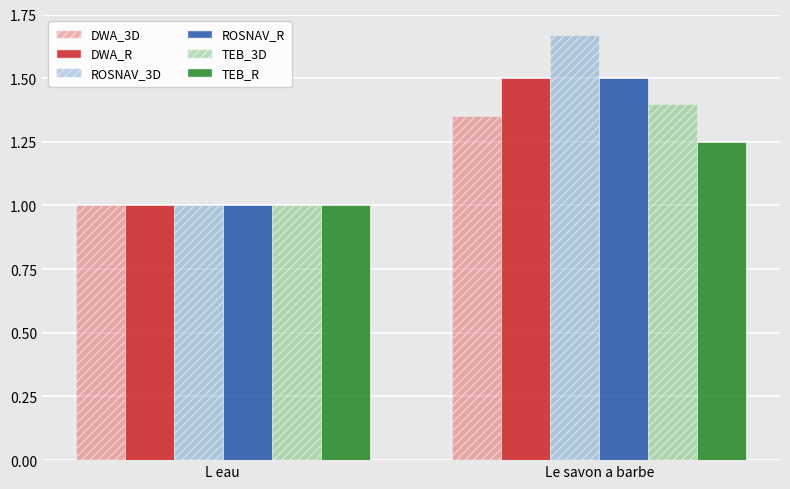

Which category has the lowest value across all series?

L eau